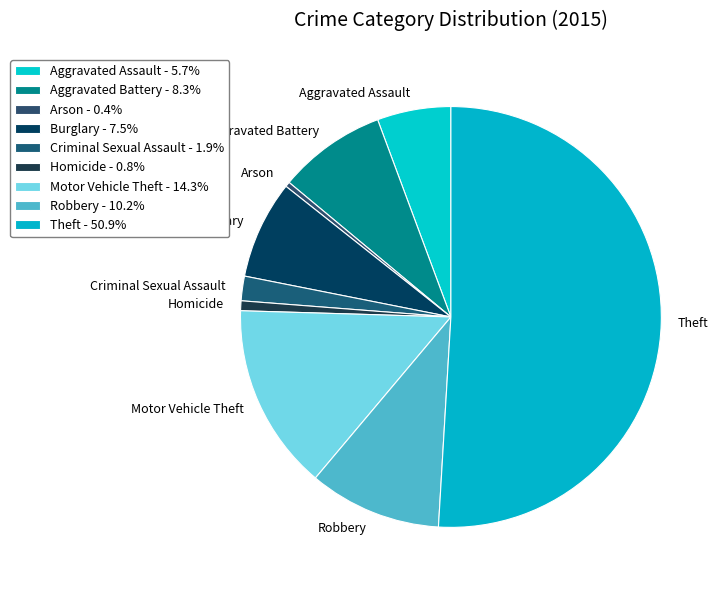

Which has a higher value, Aggravated Battery or Aggravated Assault?

Aggravated Battery